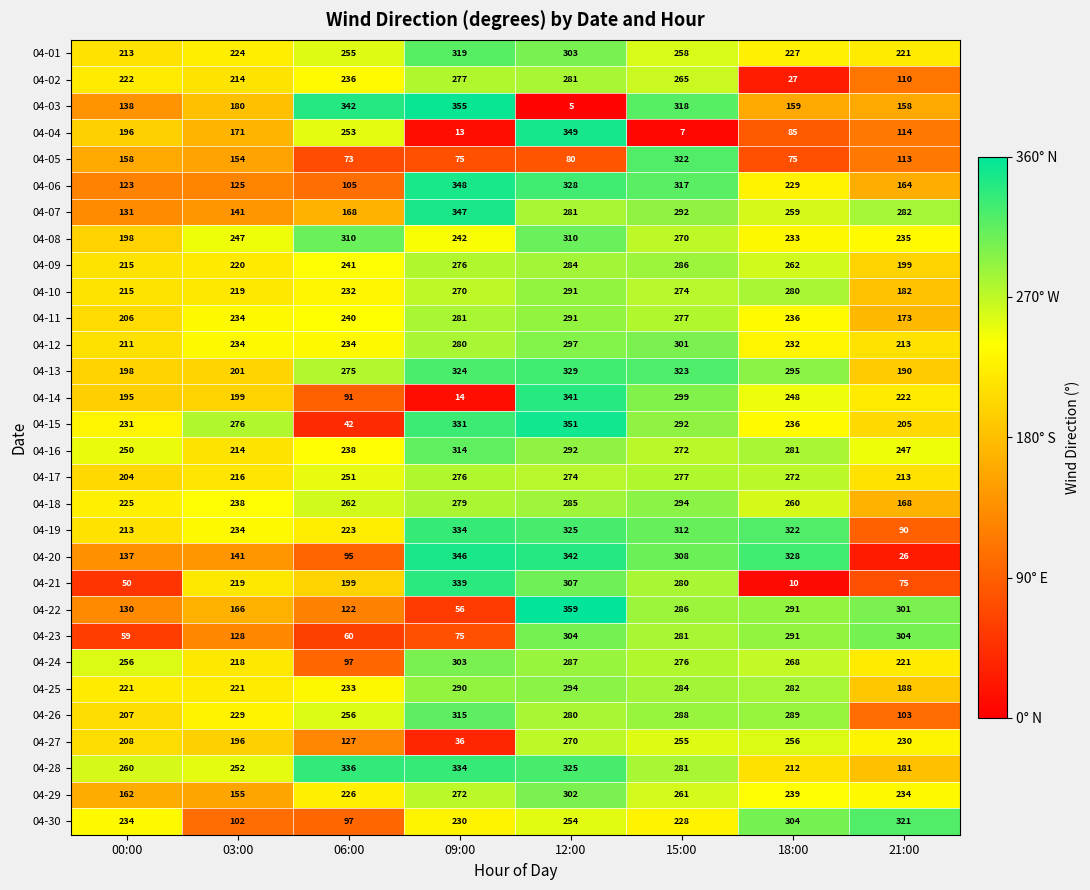

Which series changed the most between 03:00 and 15:00?

04-06